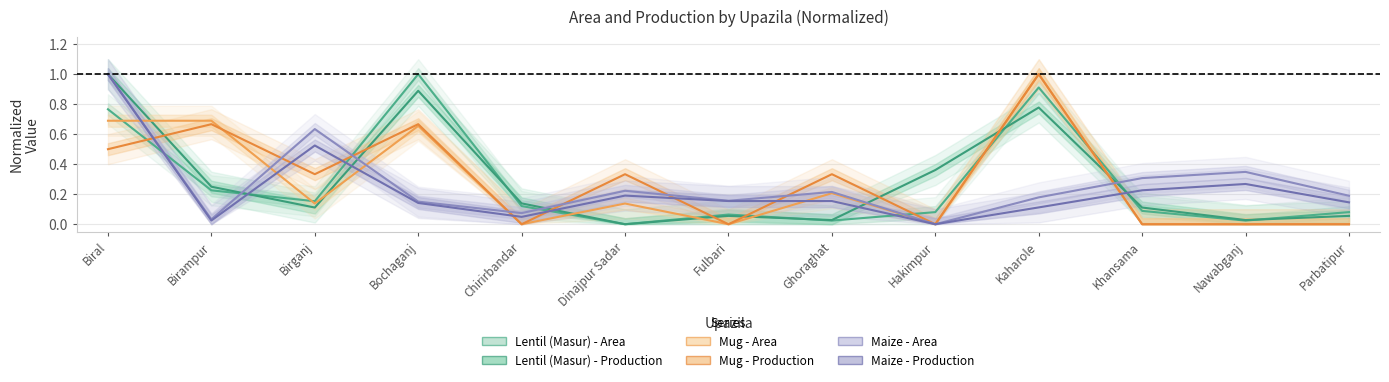

What are all the series names shown in the legend?

Lentil (Masur) - Area, Lentil (Masur) - Production, Mug - Area, Mug - Production, Maize - Area, Maize - Production